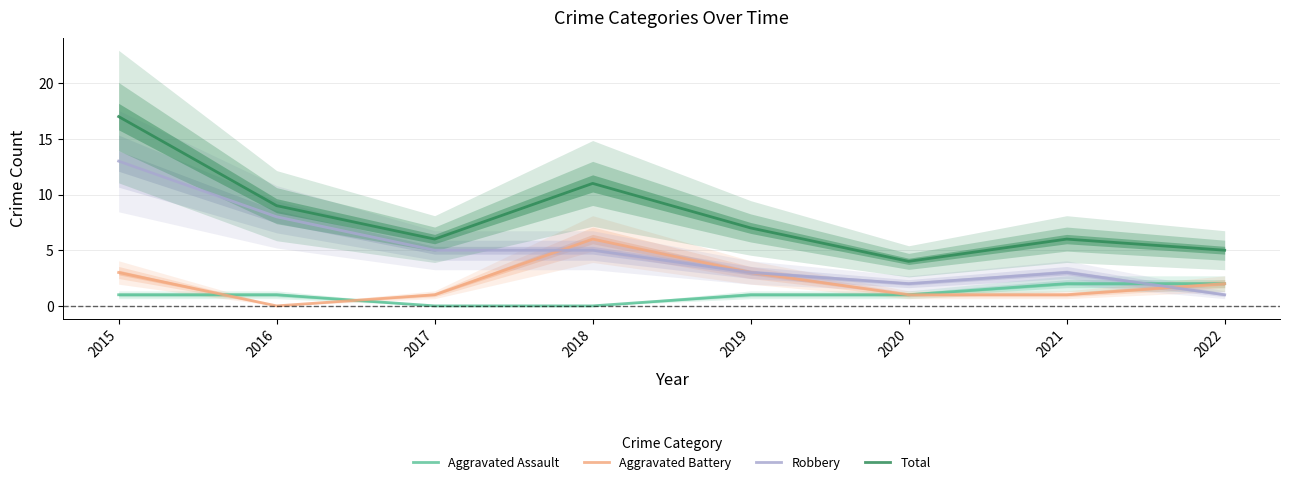

What are all the series names shown in the legend?

Aggravated Assault, Aggravated Battery, Robbery, Total